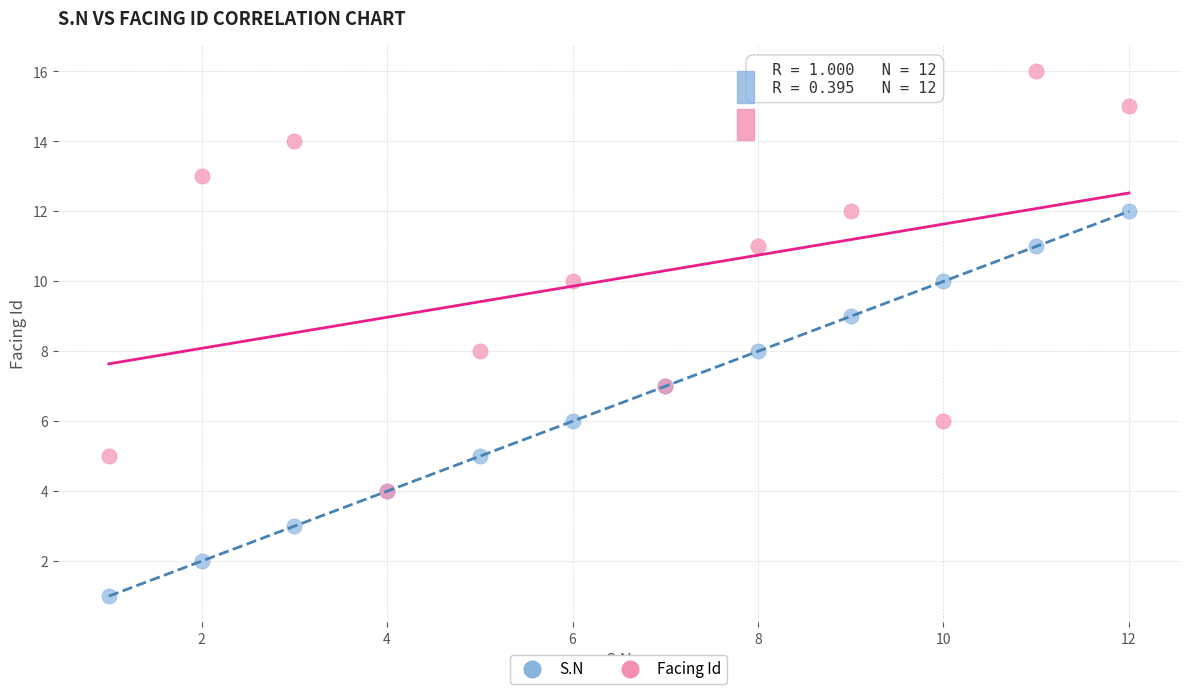

Which series reaches the minimum Y coordinate?

S.N